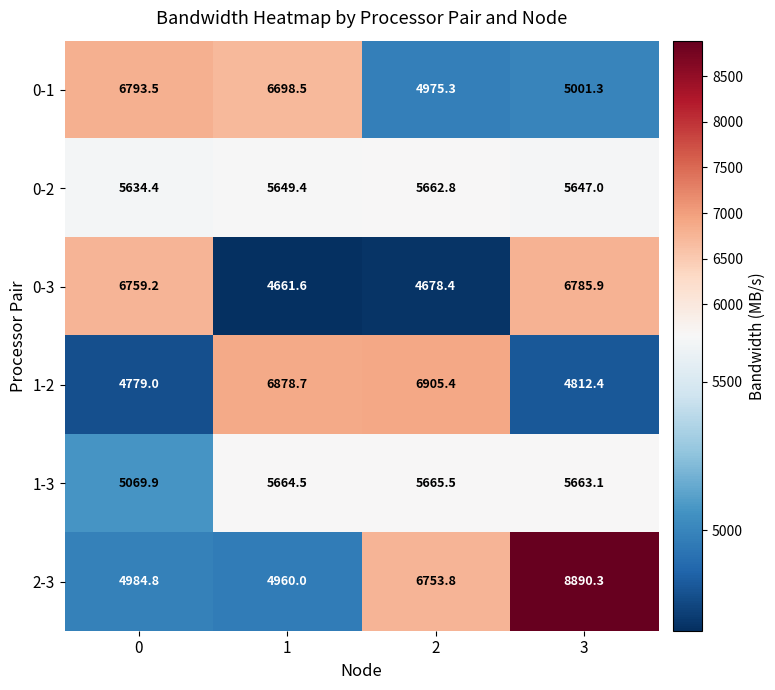

What is the difference between the 0-3 values at 0 and 1?

2097.6